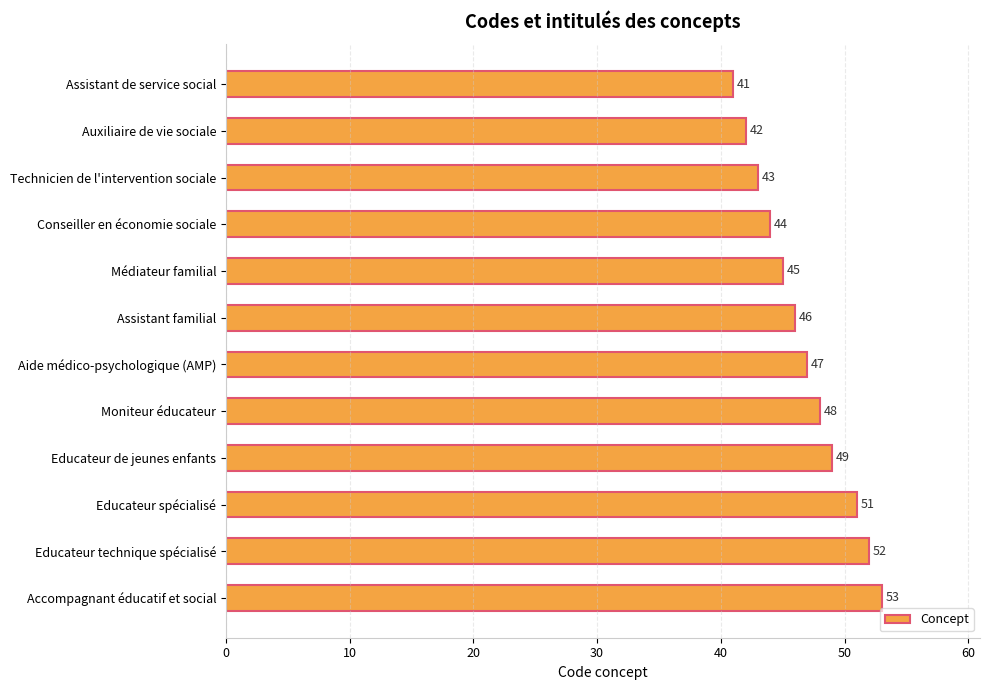

What is the label of the 12th bar from the top?

Accompagnant éducatif et social